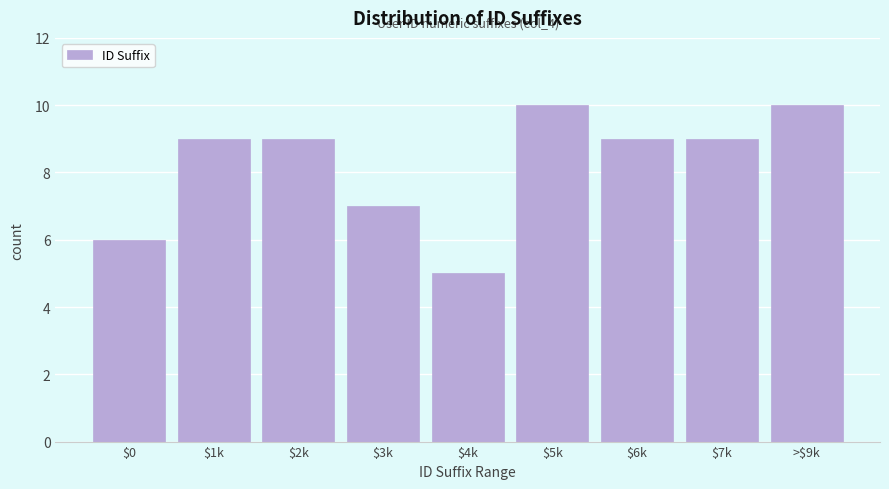

Reading left to right, list all the values displayed in this chart.

6	9	9	7	5	10	9	9	10